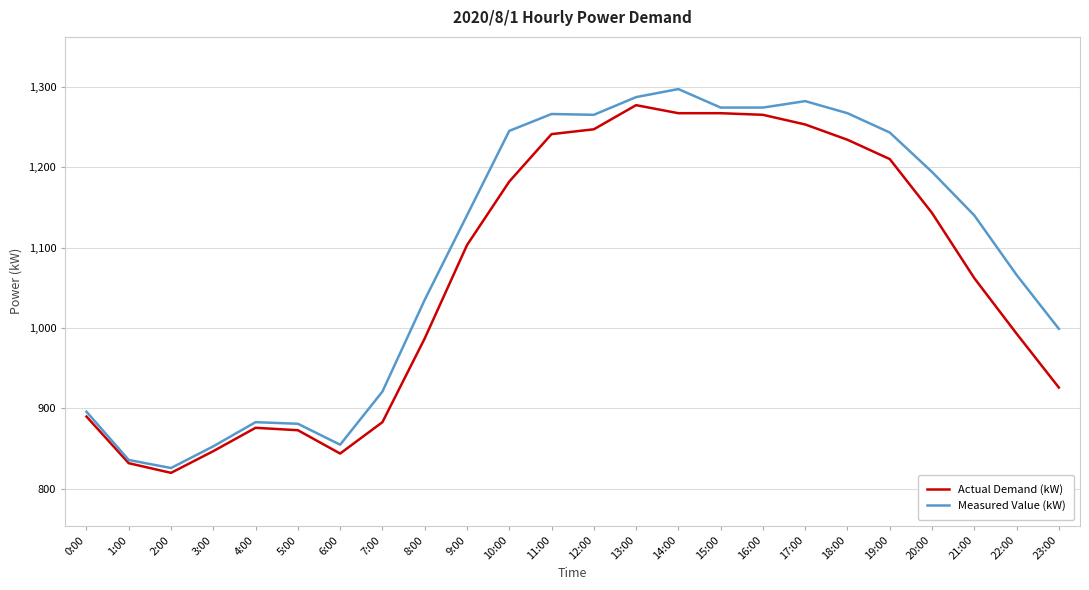

How many categories are shown in the chart?

24